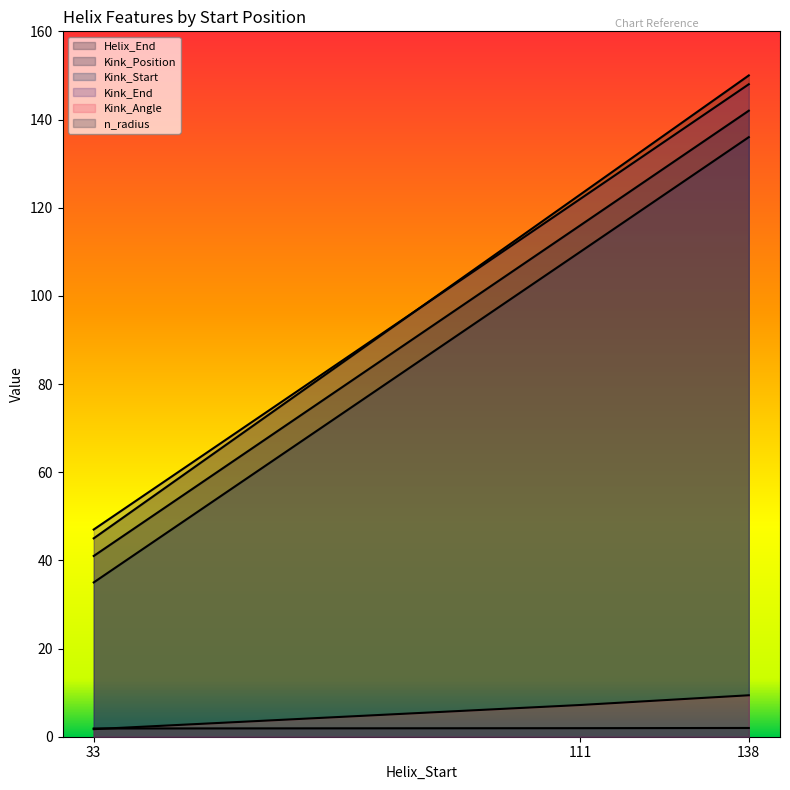

Which category has the highest value in the Helix_End series?

138